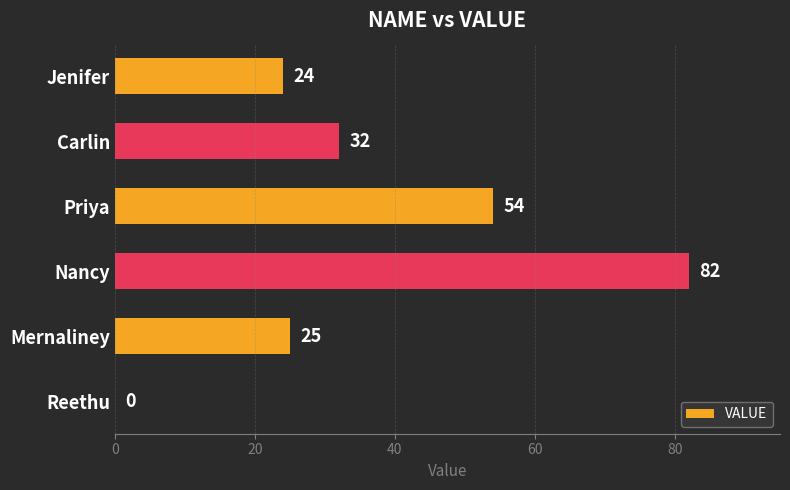

What is the sum of the values at Nancy and Jenifer?

106